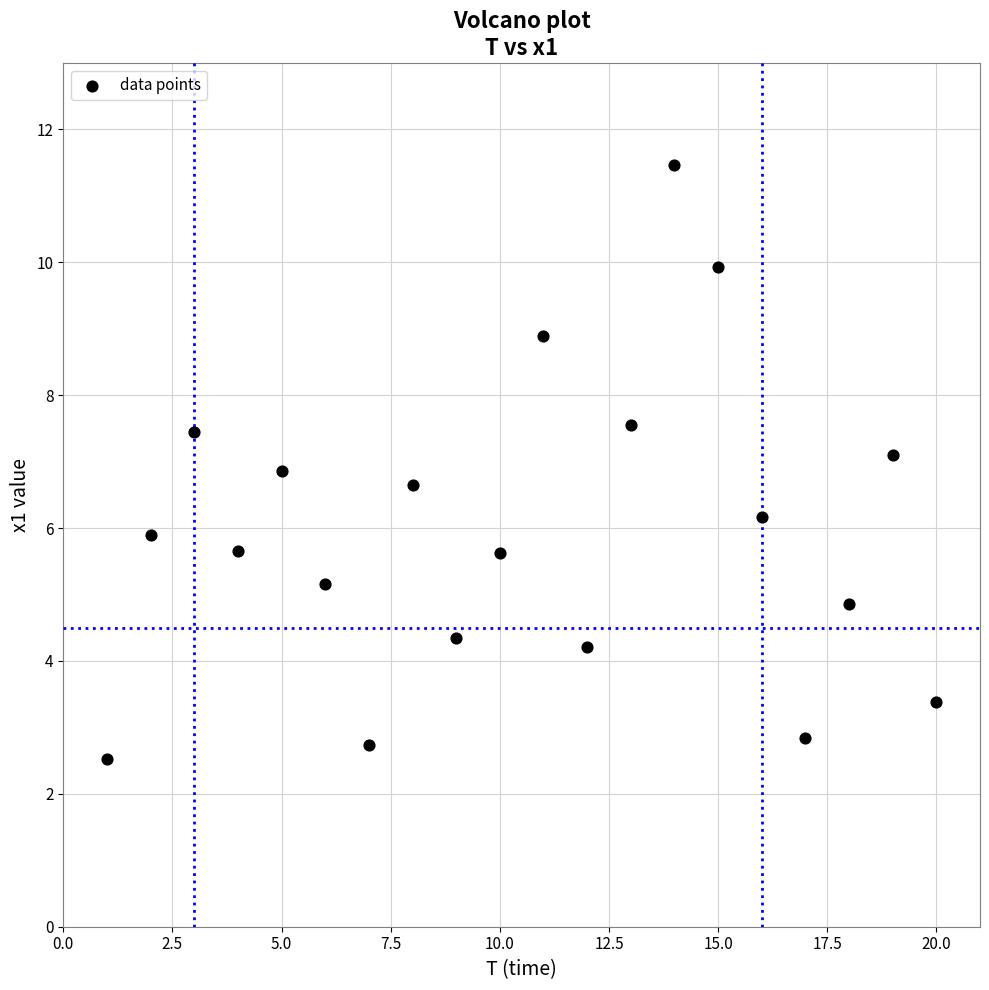

What is the range of X values (max minus min)?

19.0